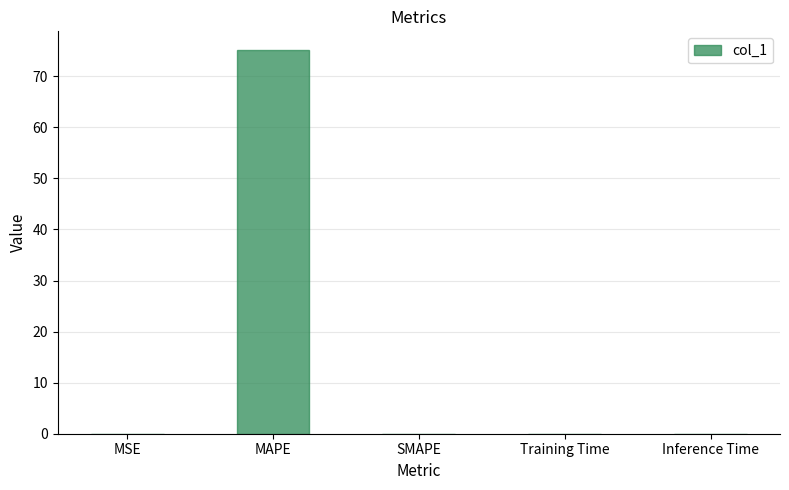

Is it true that the value at MSE is 0.0?

True